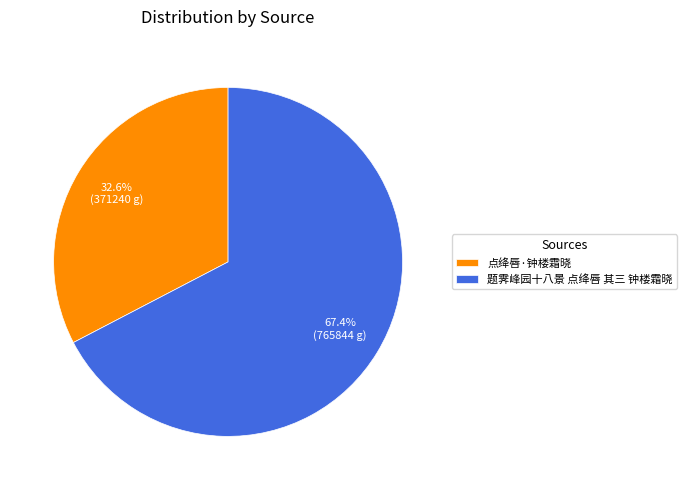

How much of the chart is everything except 点绛唇·钟楼霜晓?

67.4%